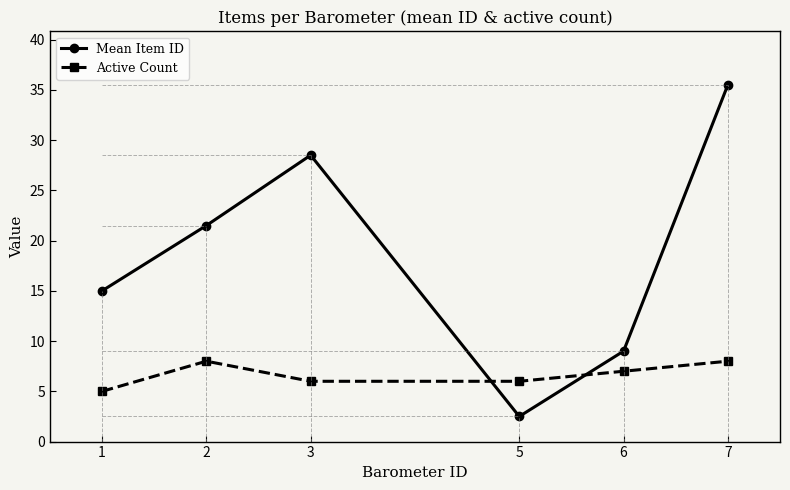

True or false: Mean Item ID has more than 0 points higher than both neighbors.

True